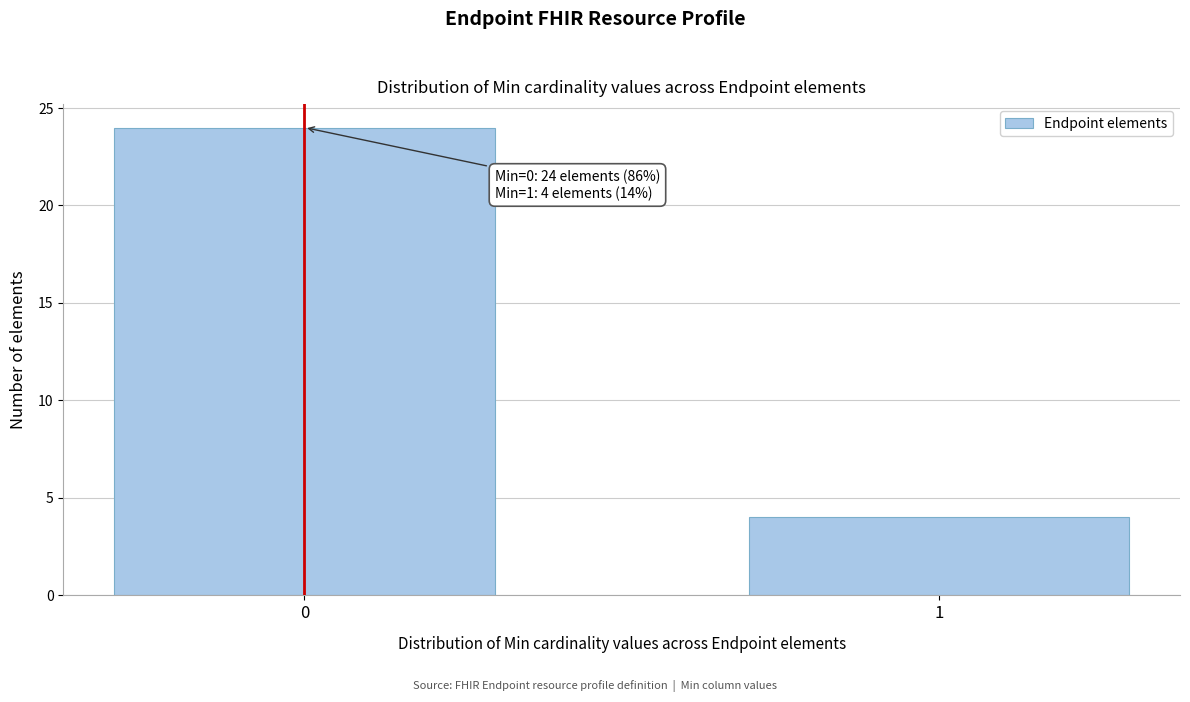

Reading left to right, transcribe all the data shown in this chart.

24	4